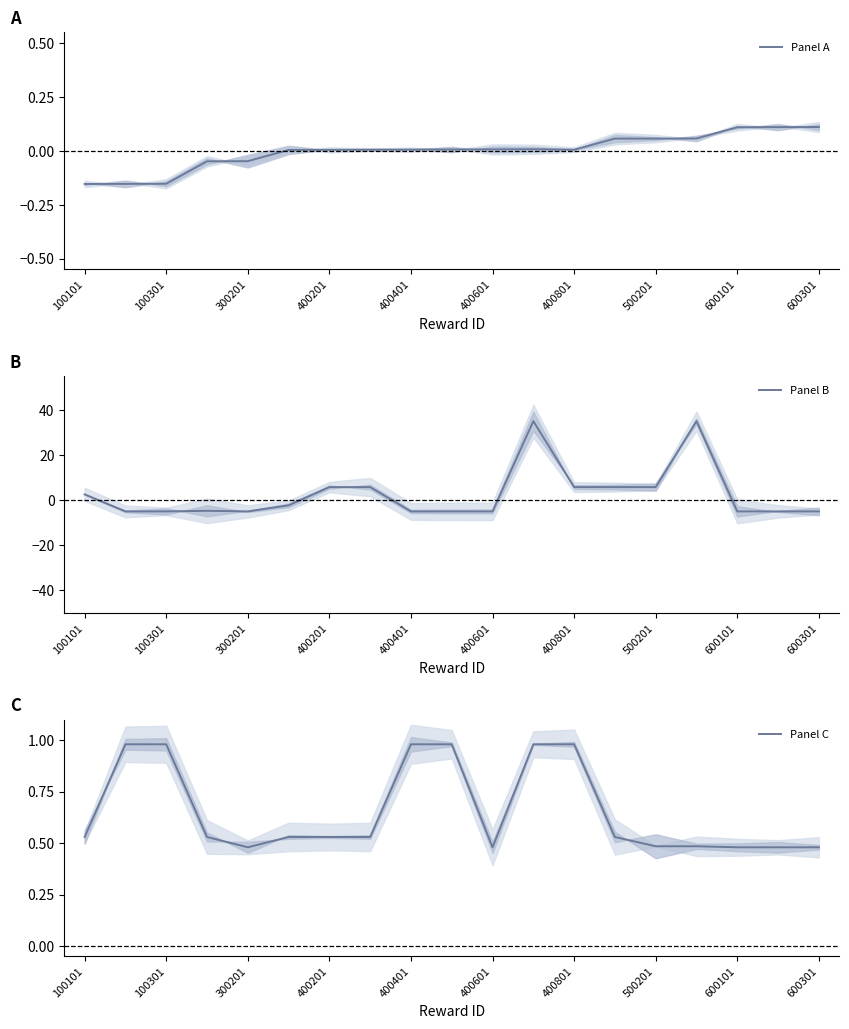

What is the minimum value for Panel B?

-5.0